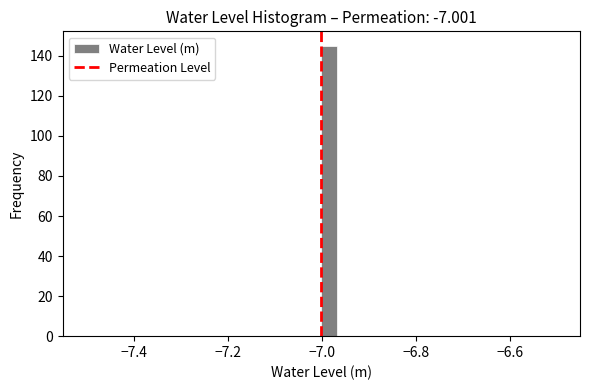

Read against the x-axis, roughly where is the centre of the tallest bar?

-6.98